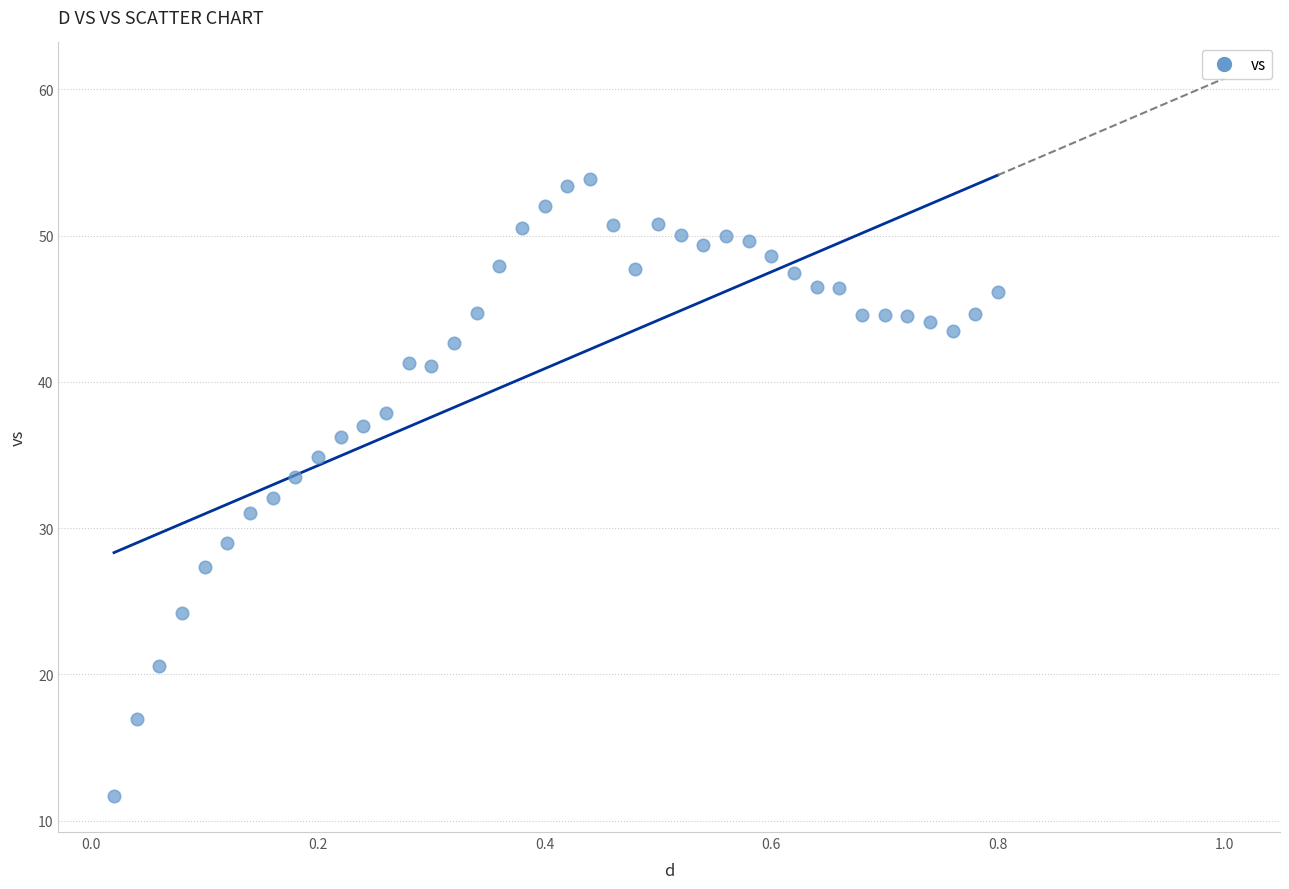

What is the range of X values (max minus min)?

0.8